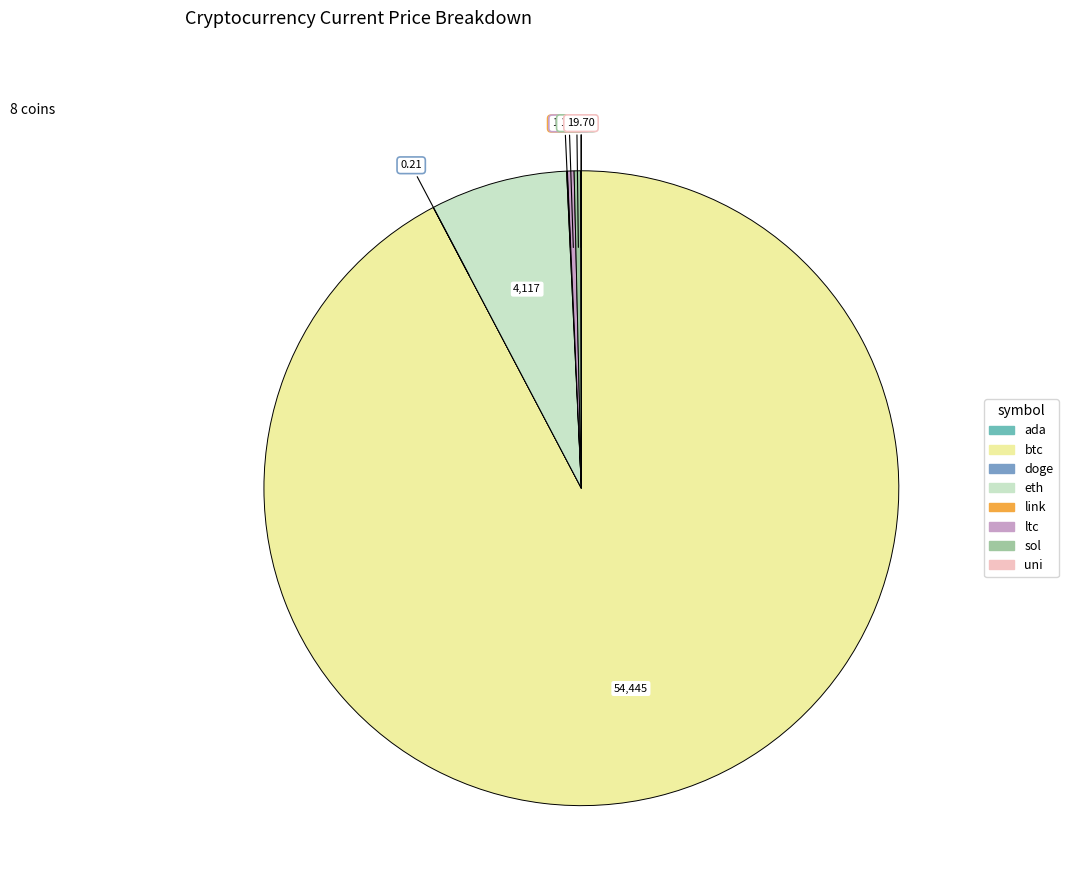

To the nearest percent, what is the difference between the btc and uni slice percentages?

92%